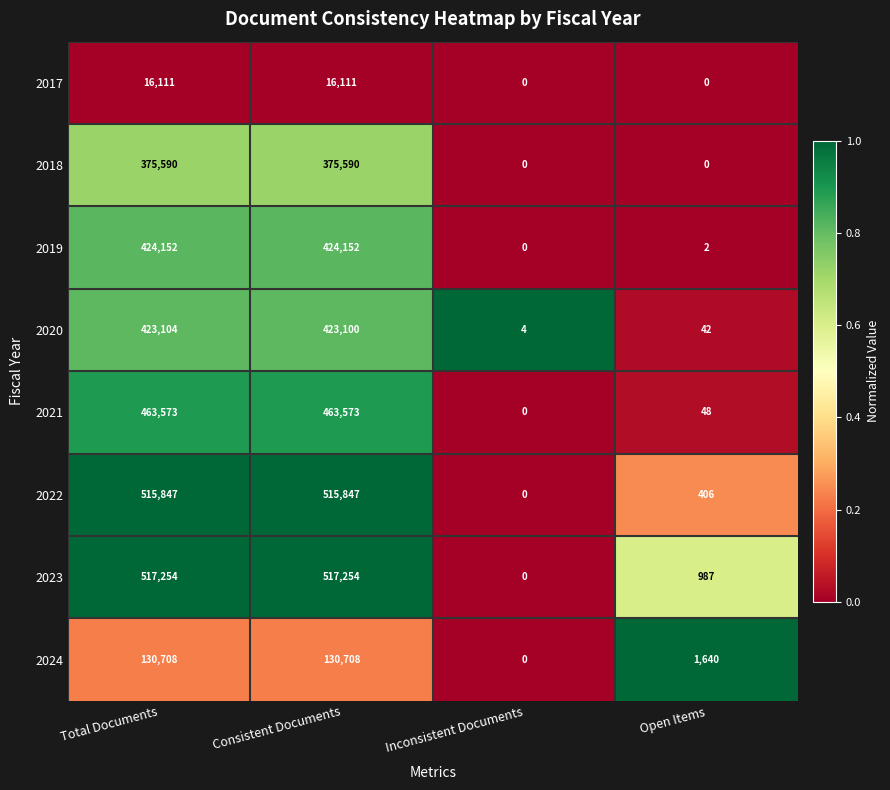

How many categories are shown in the chart?

4